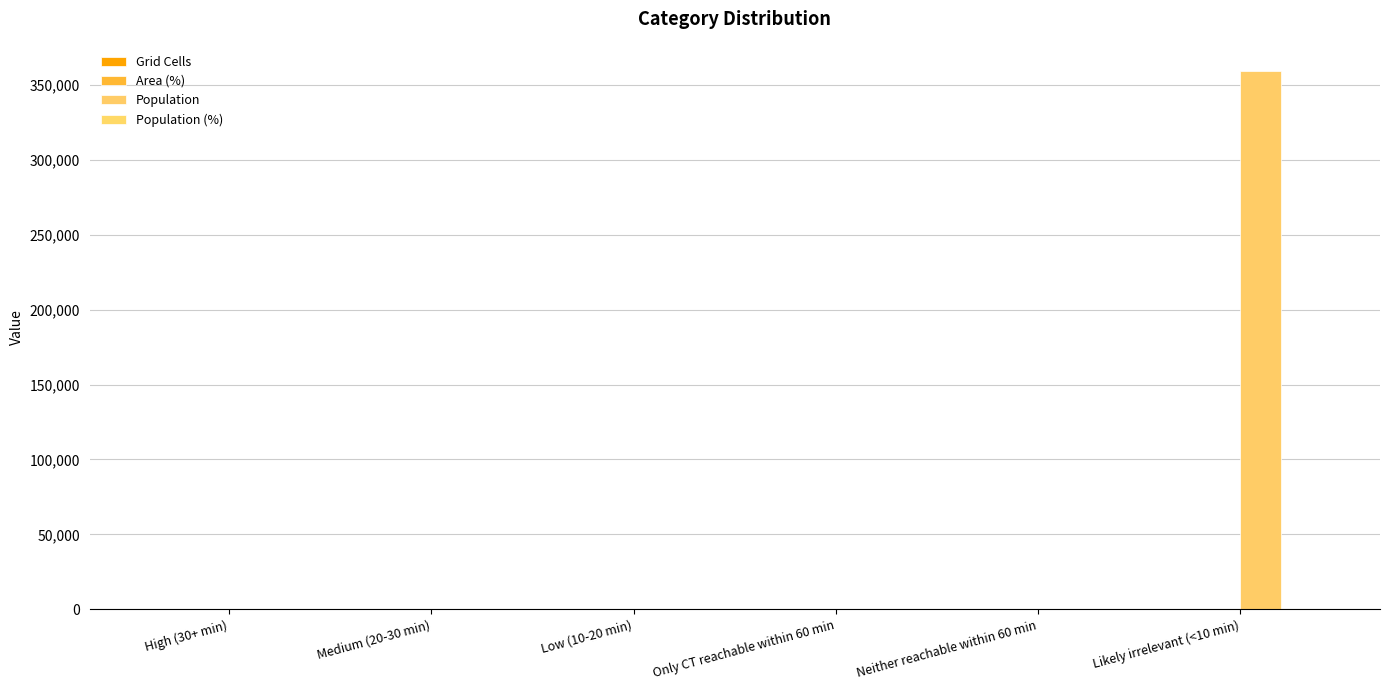

Are the bars grouped side by side (vs. stacked)?

Yes